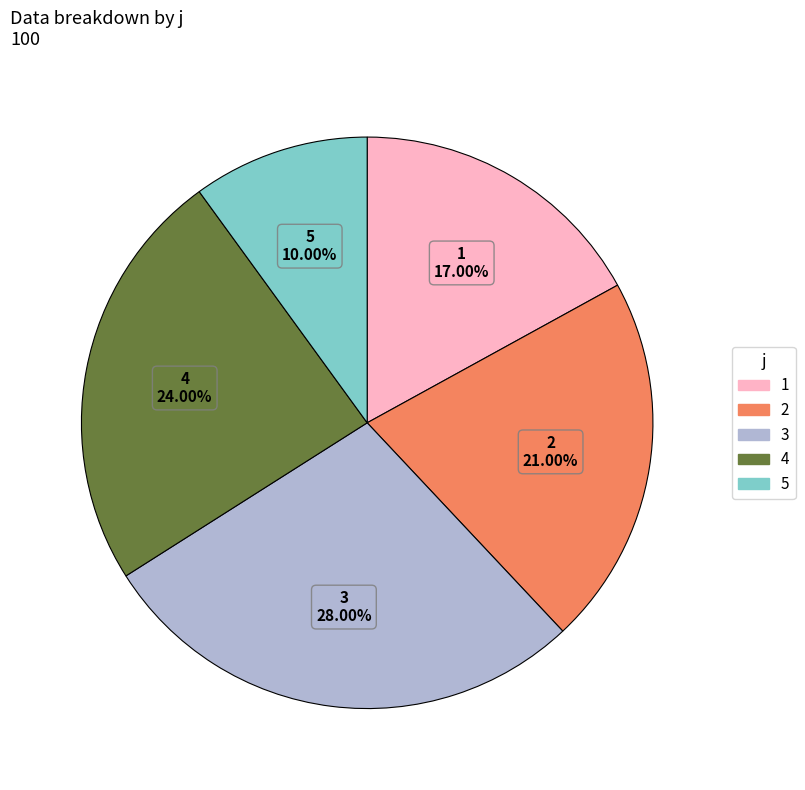

Does any single category account for the majority?

No